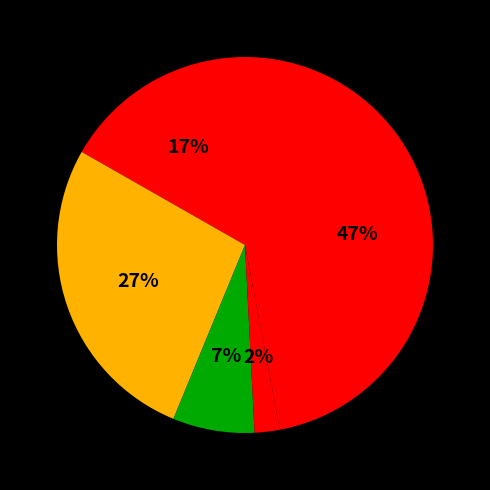

Which slice is the smallest?

Homicide